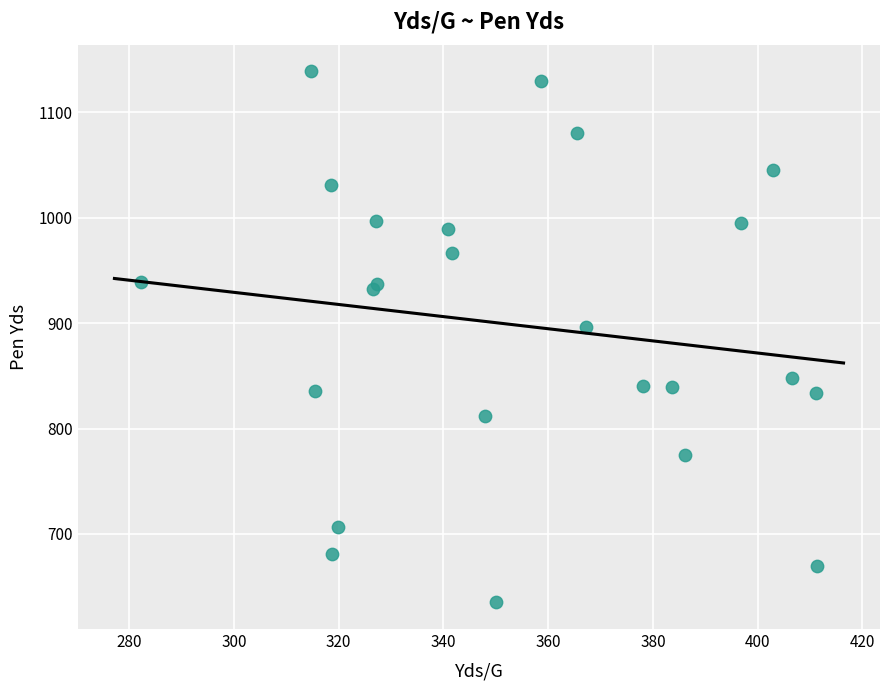

What Y value in the scatter plot is closest to 887?

896